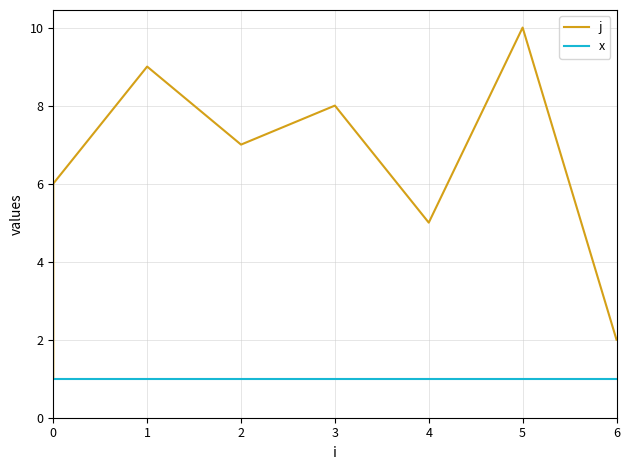

The value of x at 2 is 1. True or false?

True